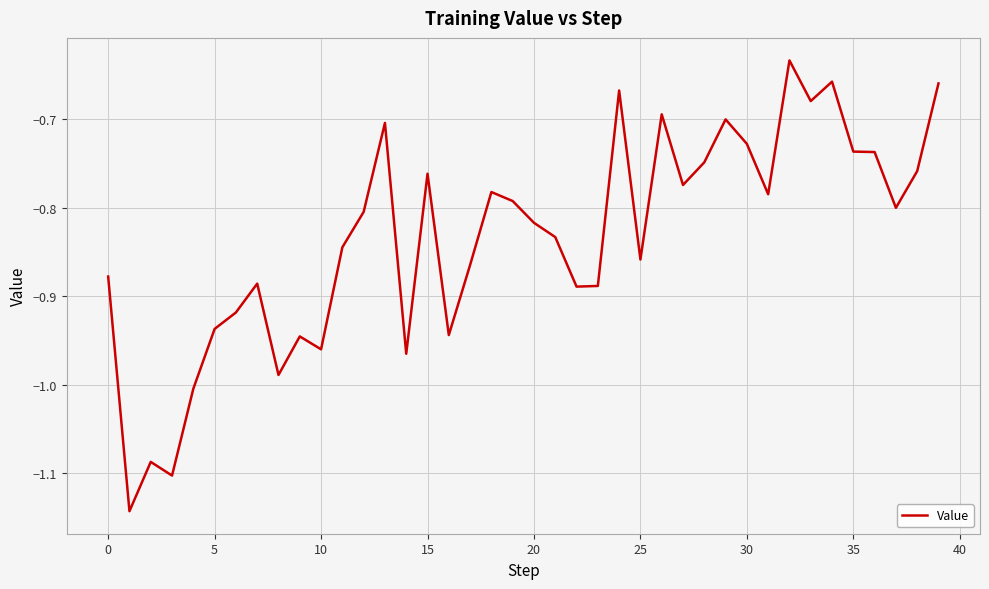

What is the difference between the maximum and minimum values?

0.5